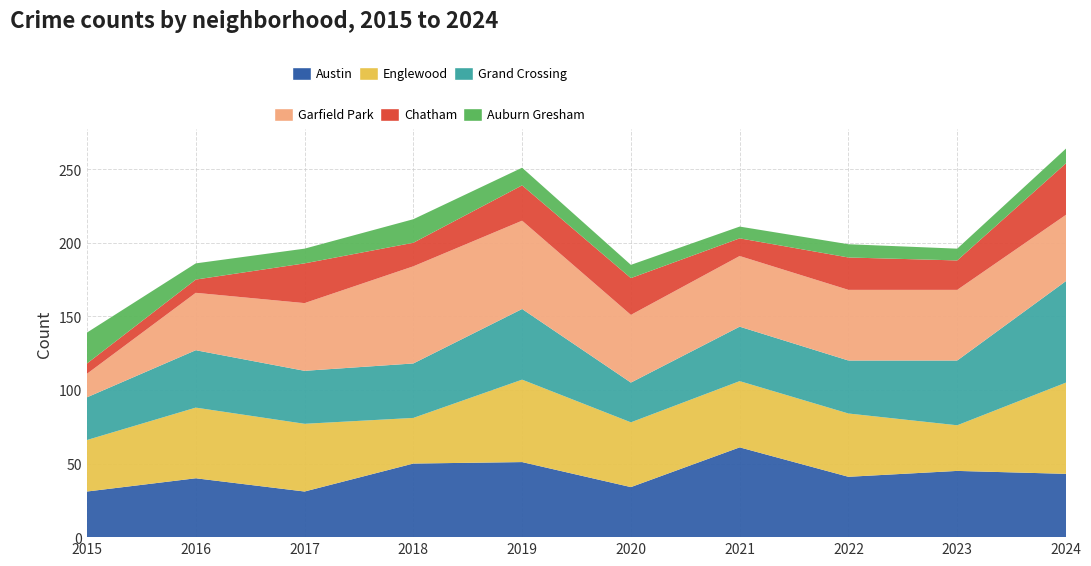

Reading left to right, what are all the values shown in this chart?

Austin: 2015=31	2016=40	2017=31	2018=50	2019=51	2020=34	2021=61	2022=41	2023=45	2024=43
Englewood: 2015=35	2016=48	2017=46	2018=31	2019=56	2020=44	2021=45	2022=43	2023=31	2024=62
Grand Crossing: 2015=29	2016=39	2017=36	2018=37	2019=48	2020=27	2021=37	2022=36	2023=44	2024=69
Garfield Park: 2015=16	2016=39	2017=46	2018=66	2019=60	2020=46	2021=48	2022=48	2023=48	2024=45
Chatham: 2015=7	2016=9	2017=27	2018=16	2019=24	2020=25	2021=12	2022=22	2023=20	2024=35
Auburn Gresham: 2015=21	2016=11	2017=10	2018=16	2019=12	2020=9	2021=8	2022=9	2023=8	2024=10